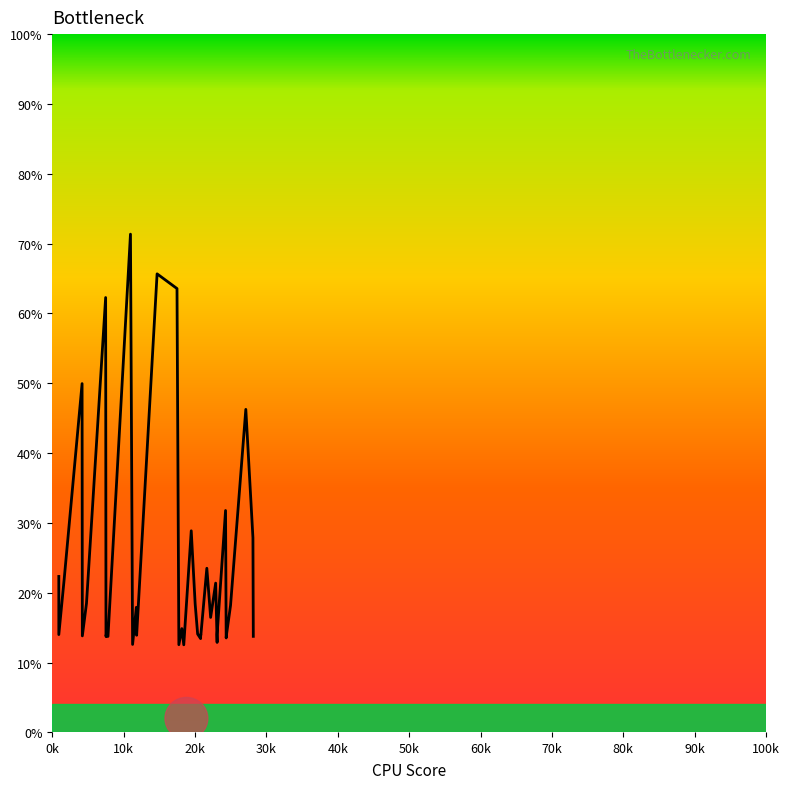

True or false: there are more than 0 points higher than both neighbors.

True